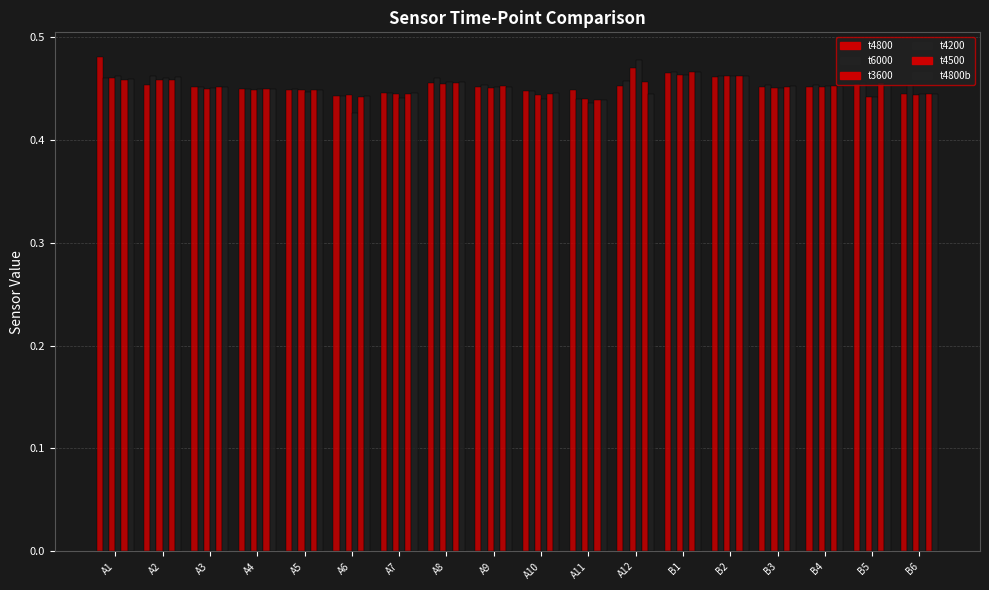

How many distinct data groups are displayed?

6